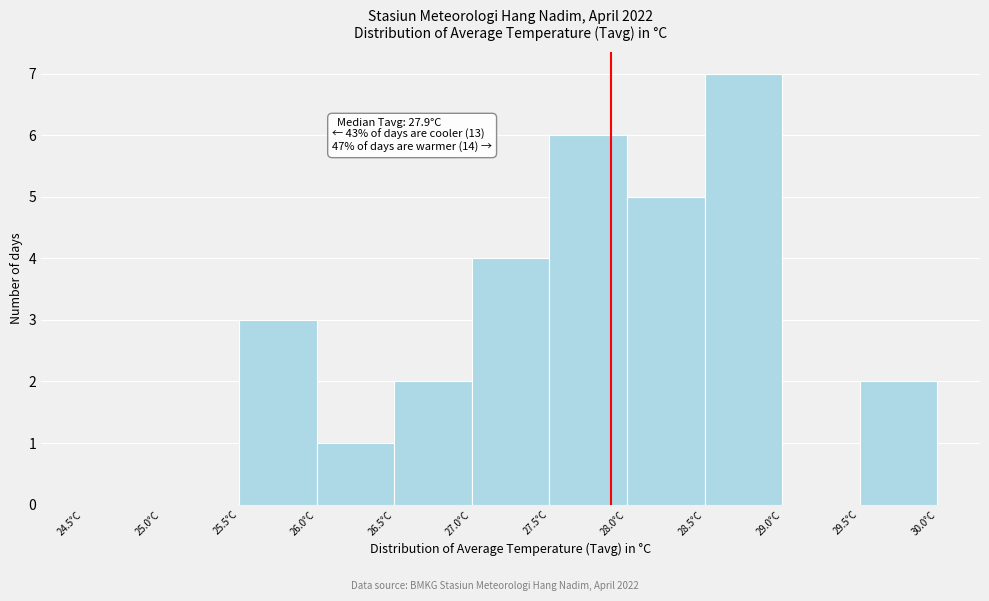

Over which range of the x-axis is the bar tallest?

28.5 to 29.0